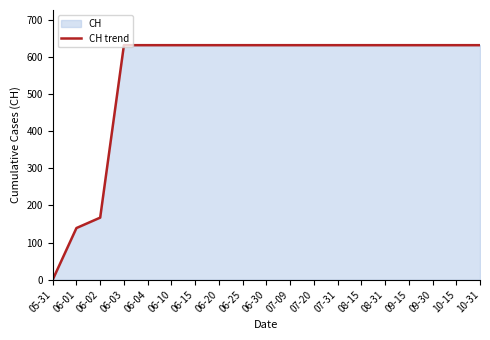

The value at 06-30 is 631. True or false?

True